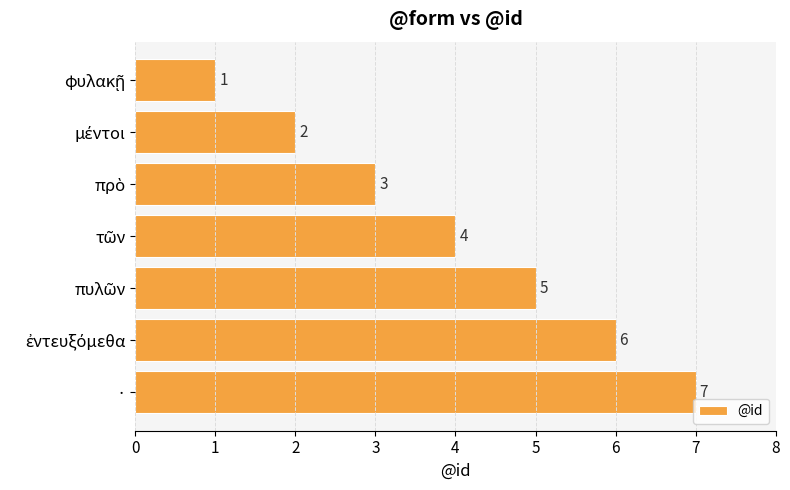

What is the value of the 7th bar from the top?

7